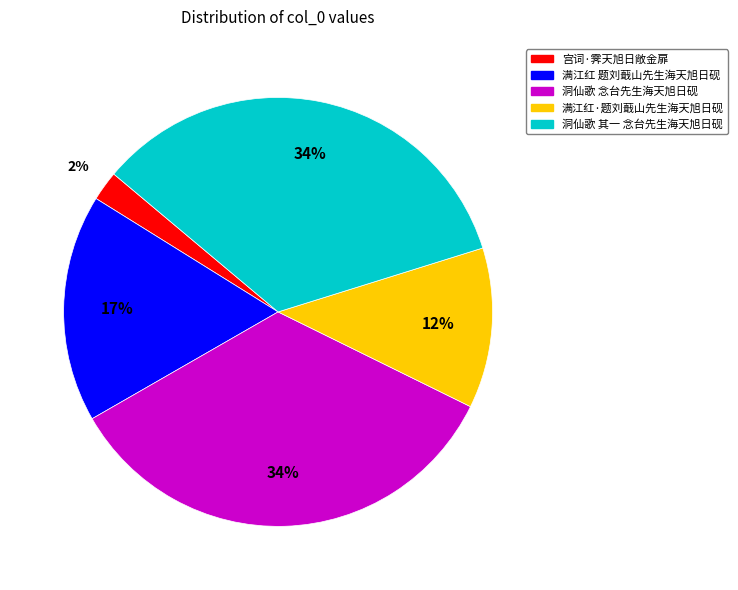

To the nearest percent, what is the difference between the largest and smallest slice percentages?

32%